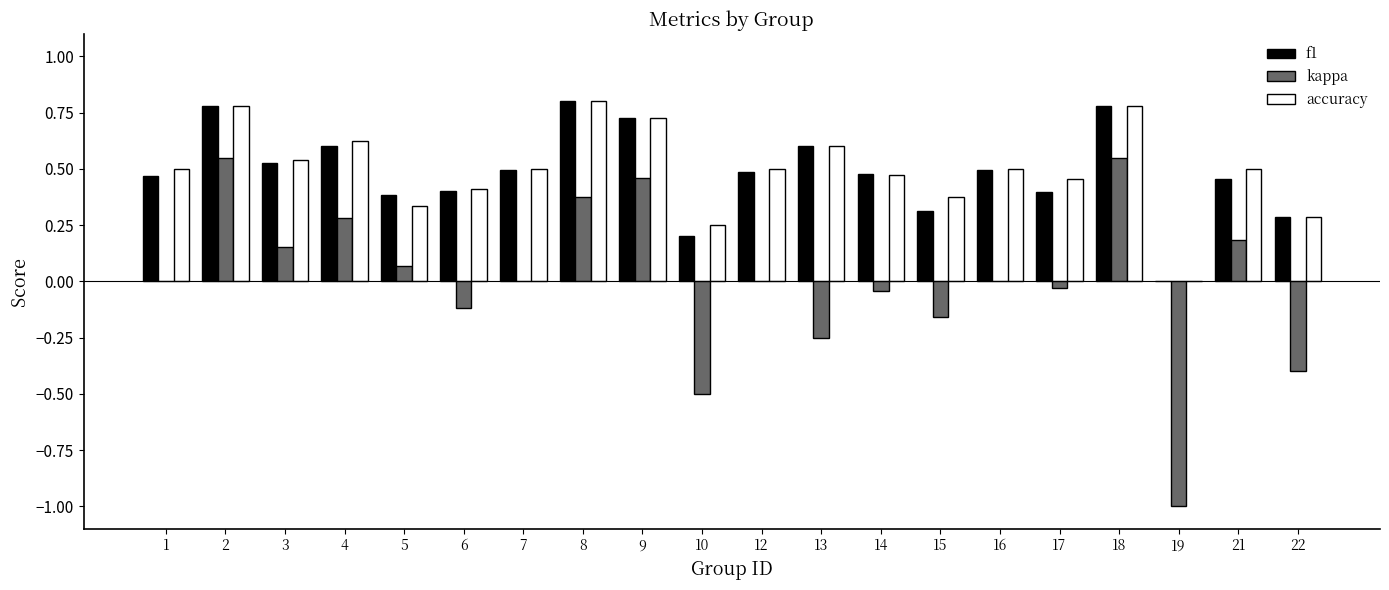

How many groups of bars are there?

20